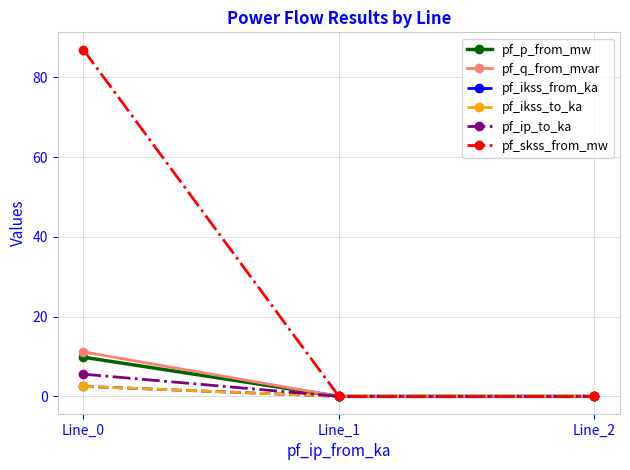

Does the chart have visible grid lines?

Yes